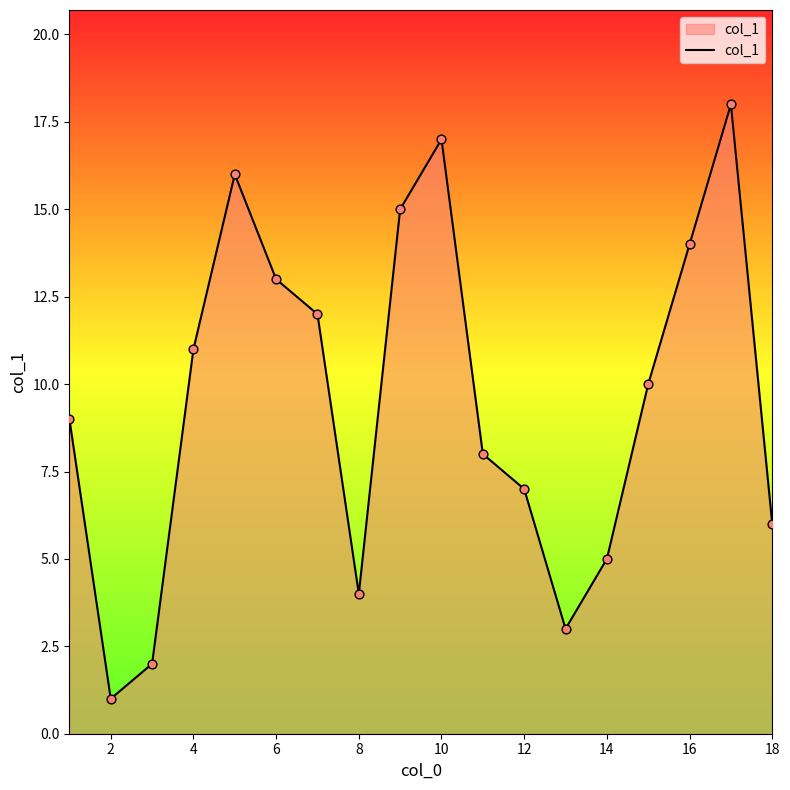

What is the maximum value shown in the chart?

18